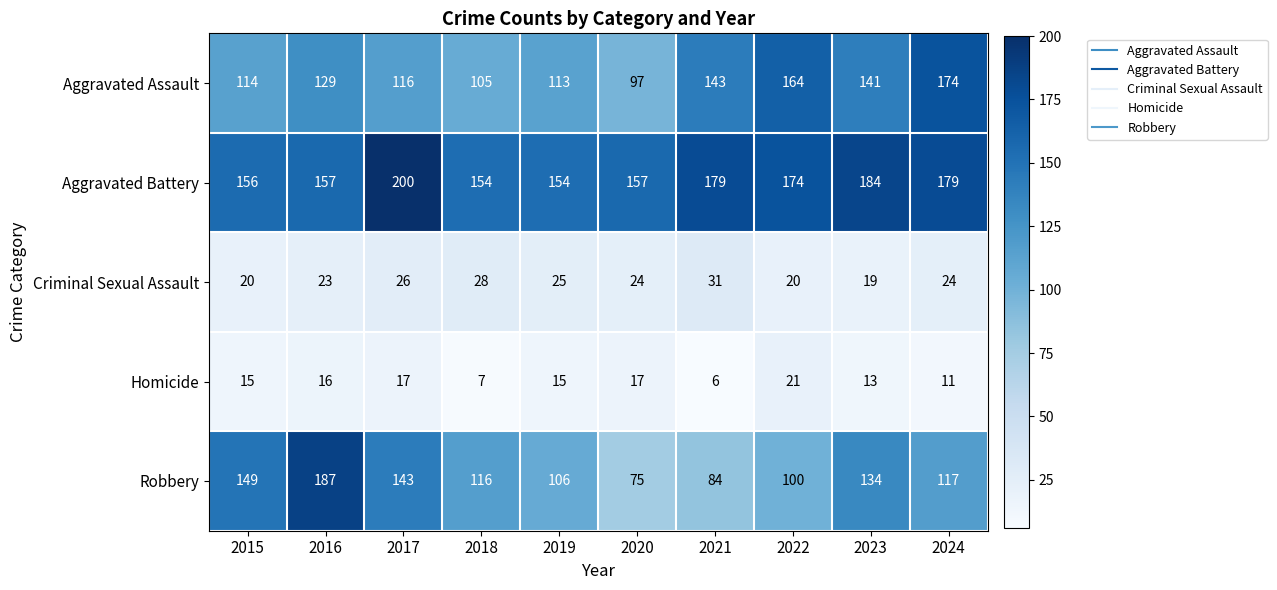

Rank the series by their maximum value, from lowest to highest.

Homicide, Criminal Sexual Assault, Aggravated Assault, Robbery, Aggravated Battery